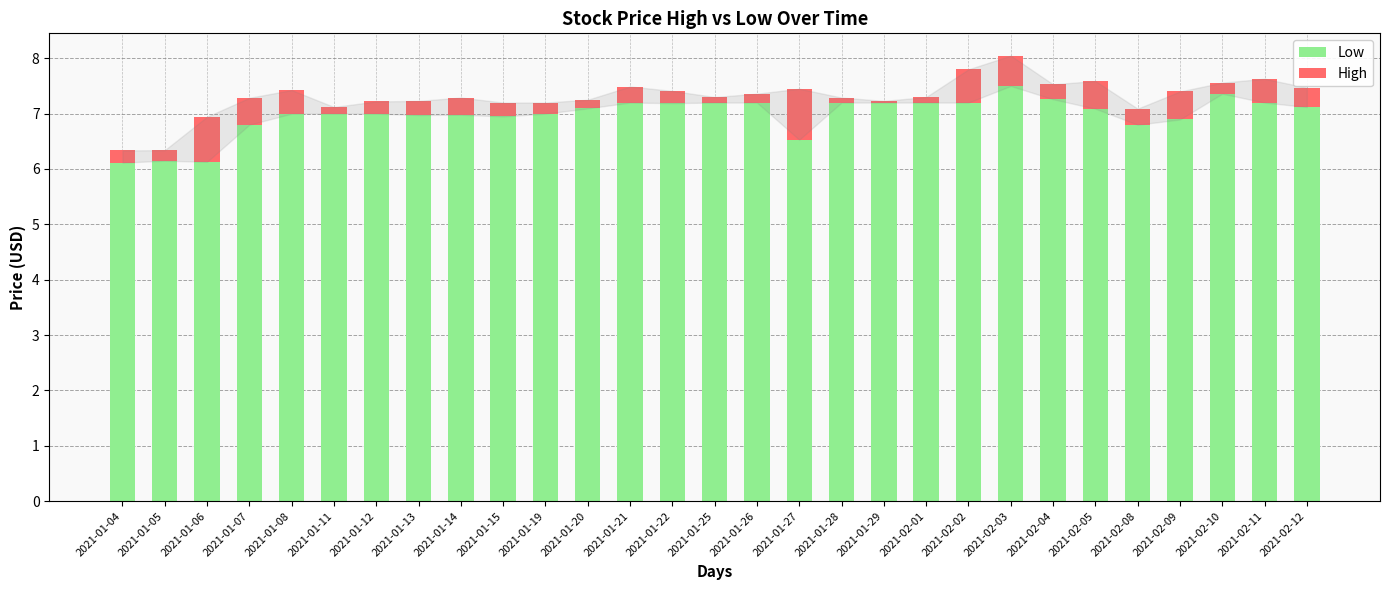

What is the difference between the Low values at 2021-01-07 and 2021-02-02?

0.4